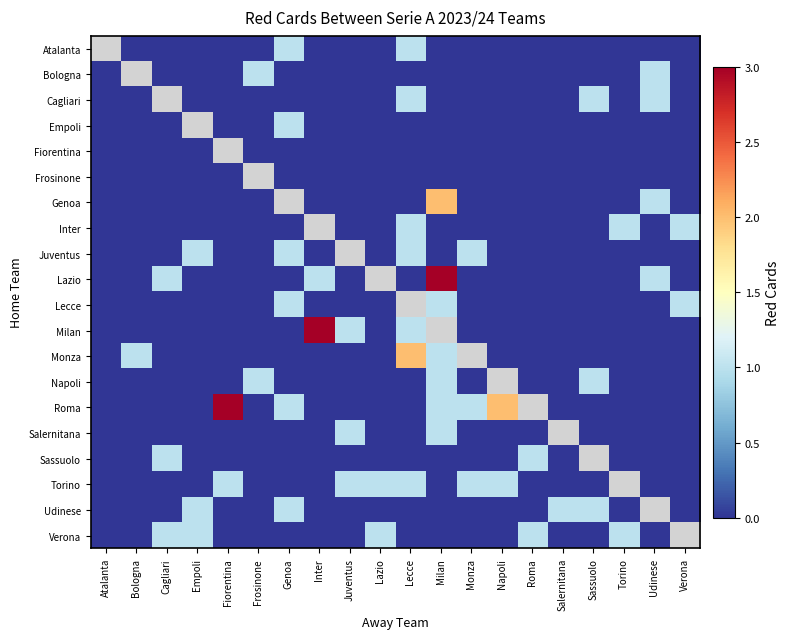

Which series changed the most between Milan and Torino?

Lazio